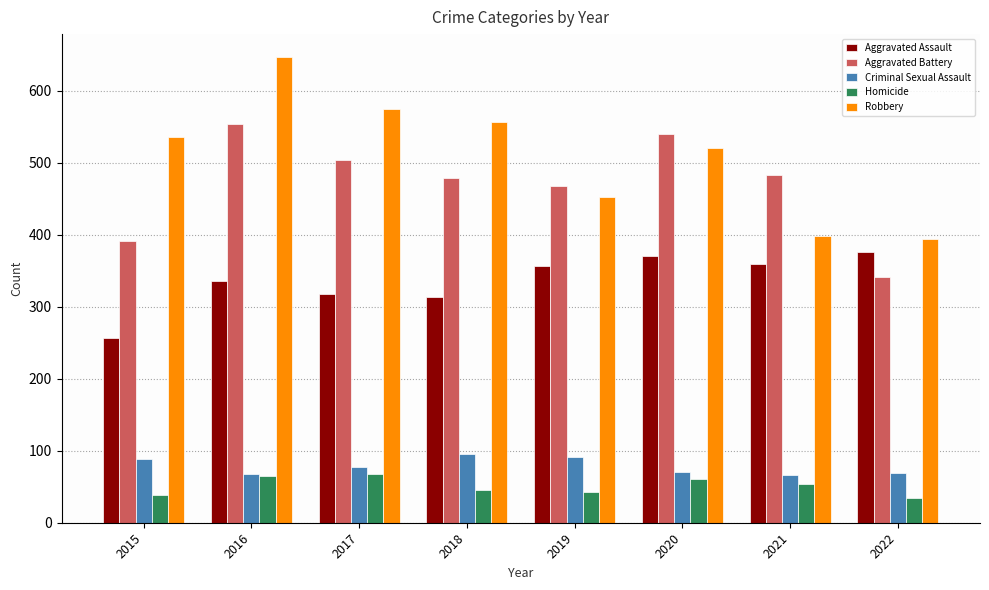

Where is Robbery nearest to the value 520?

2020